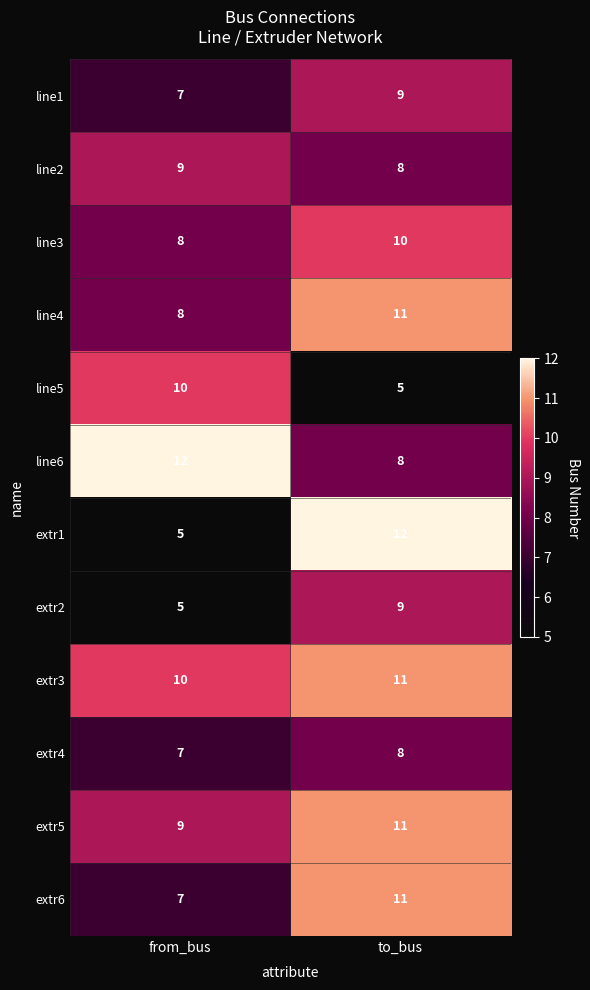

The value of line4 at to_bus is 3. True or false?

False